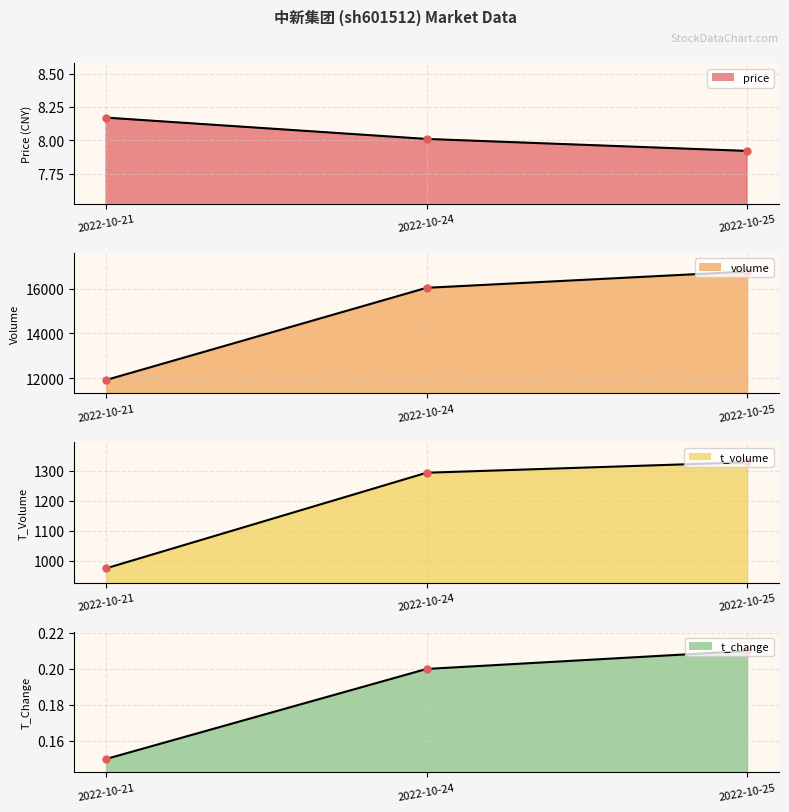

What is the difference between the price values at 2022-10-21 and 2022-10-25?

0.2